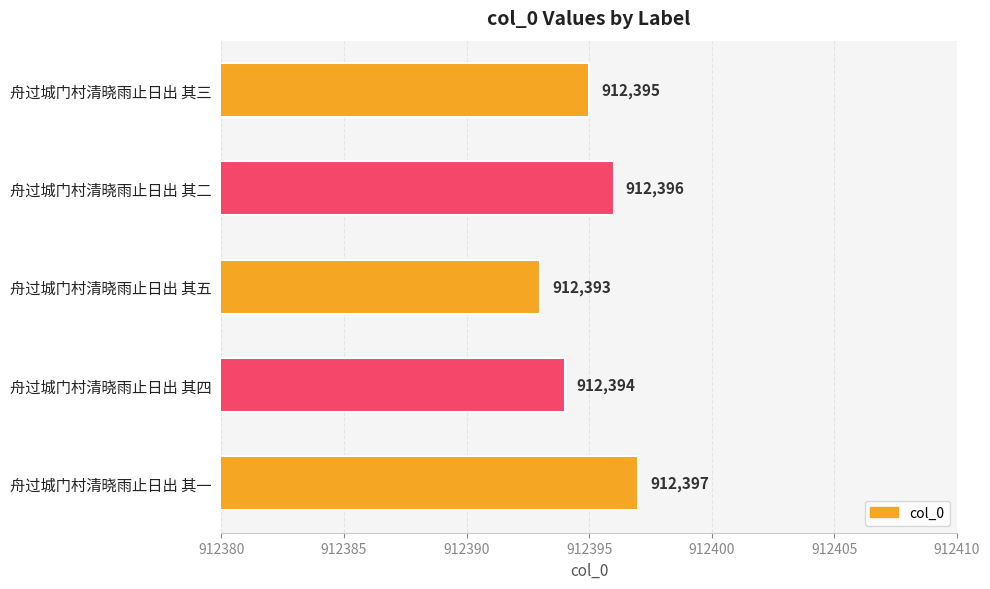

List the labels in order of value, largest first.

舟过城门村清晓雨止日出 其一, 舟过城门村清晓雨止日出 其二, 舟过城门村清晓雨止日出 其三, 舟过城门村清晓雨止日出 其四, 舟过城门村清晓雨止日出 其五